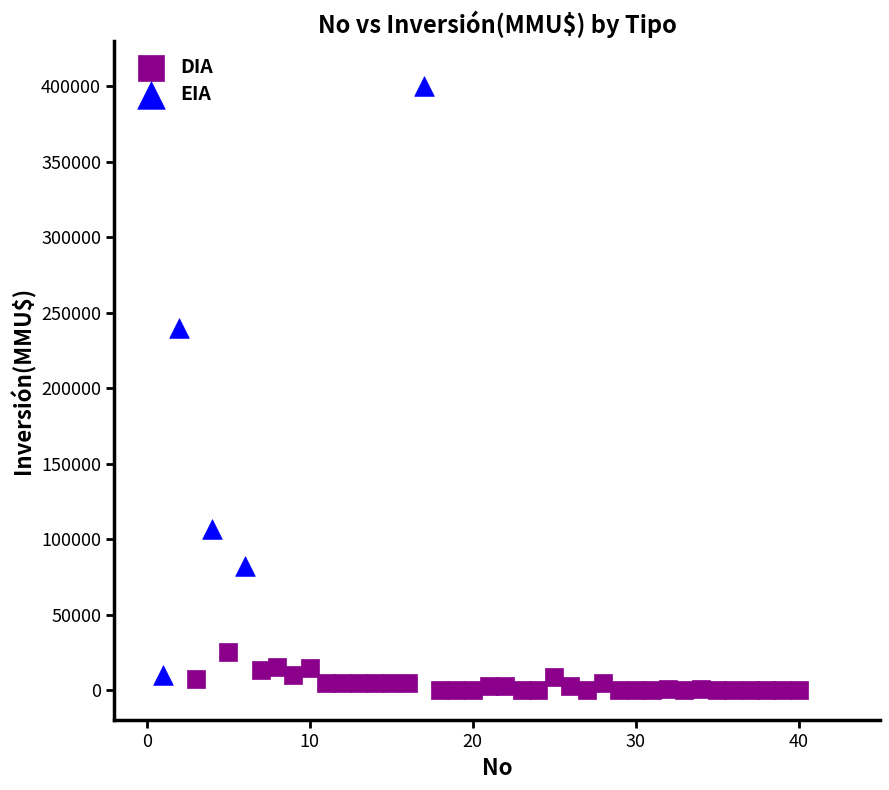

Which series reaches the maximum Y coordinate?

EIA